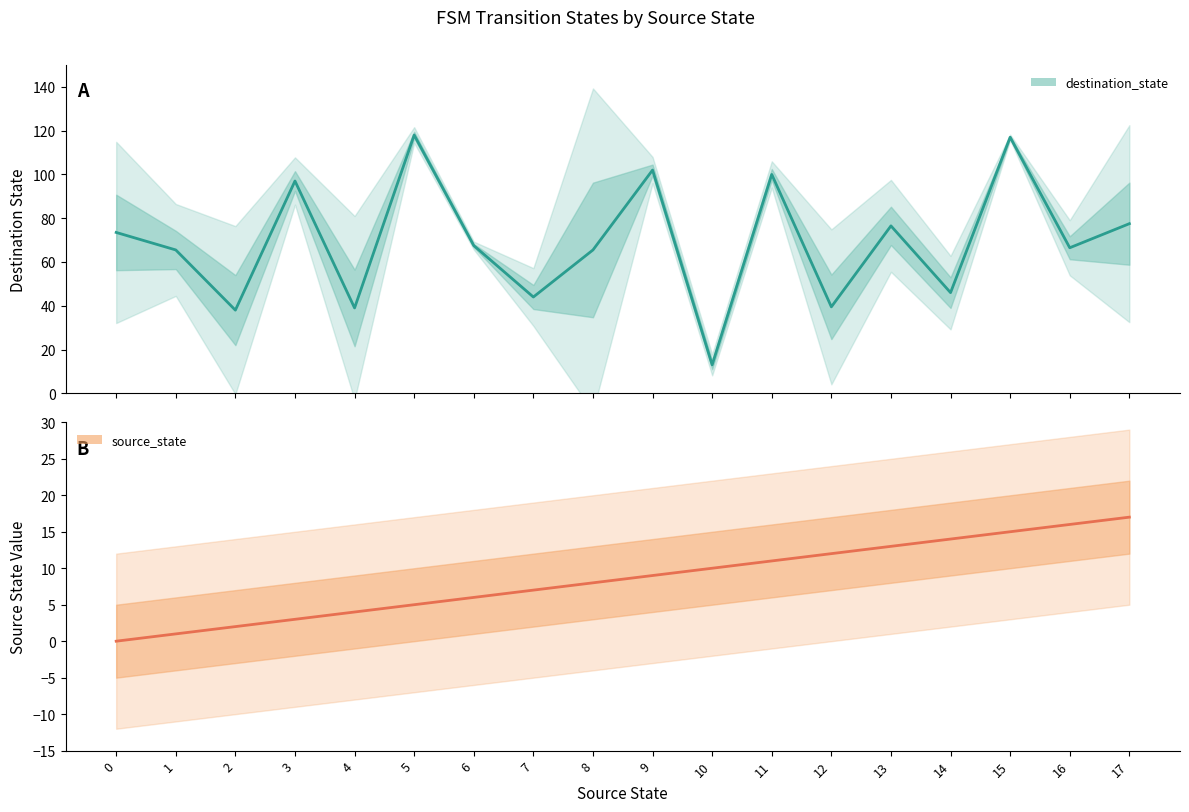

What is the sum of all destination_state values?

1246.0